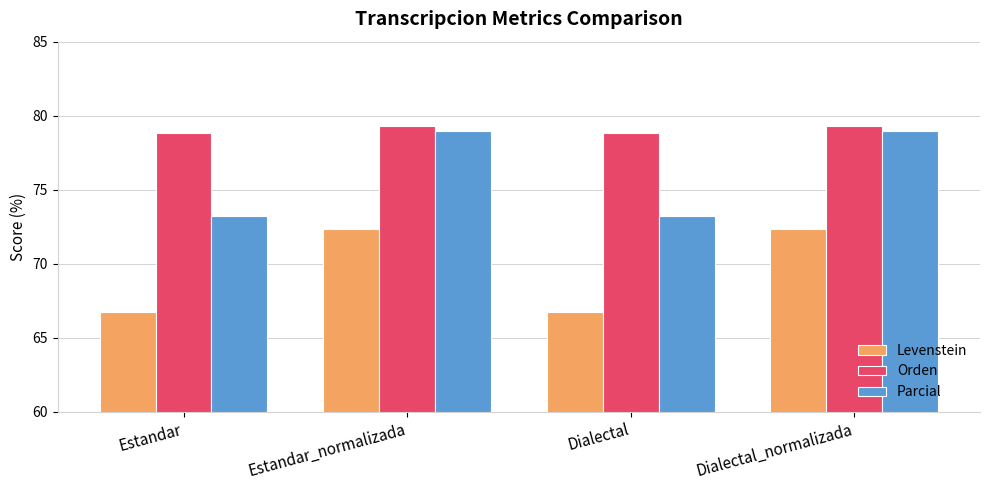

What is the label of the 1st bar from the right?

Dialectal_normalizada